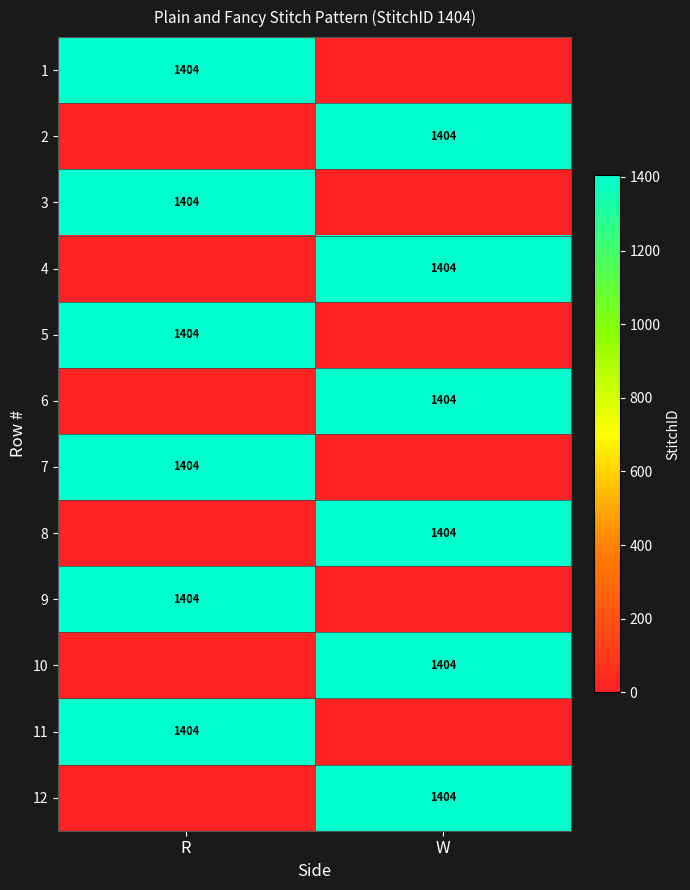

The value of 12 at W is 1404. True or false?

True